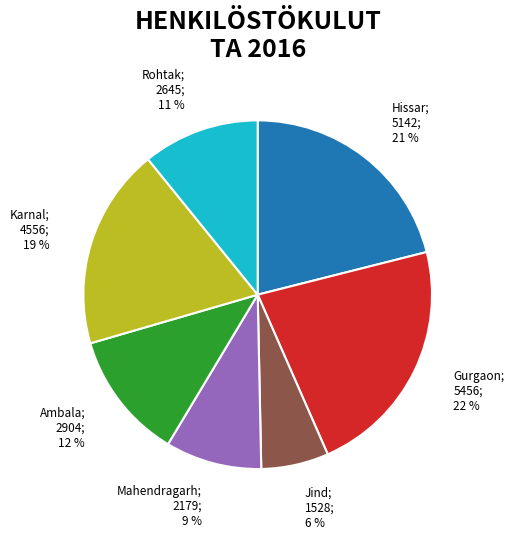

To the nearest percent, what is the average slice percentage?

14%